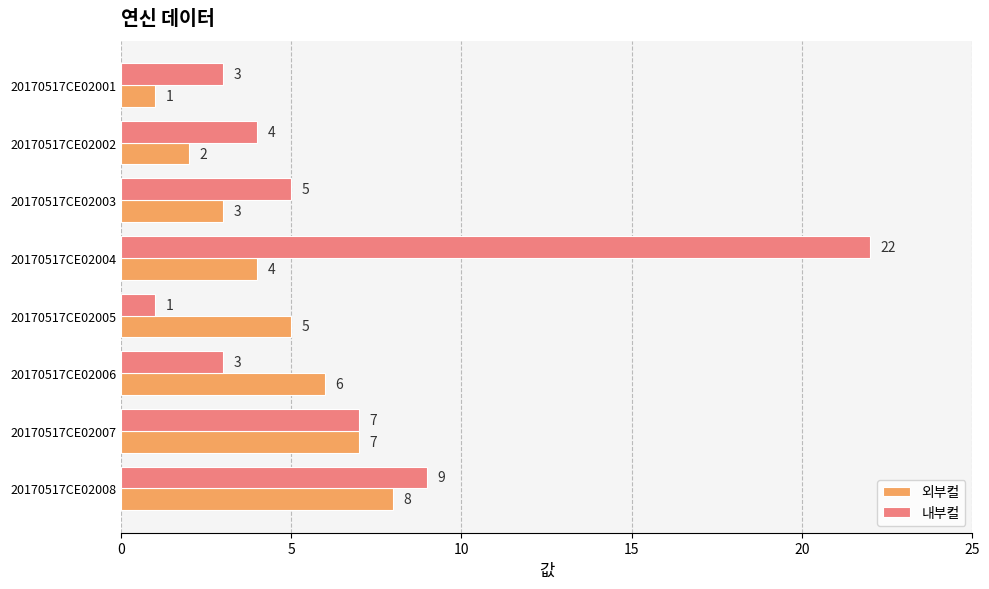

The value of 외부컬 at 20170517CE02001 is 1. True or false?

True